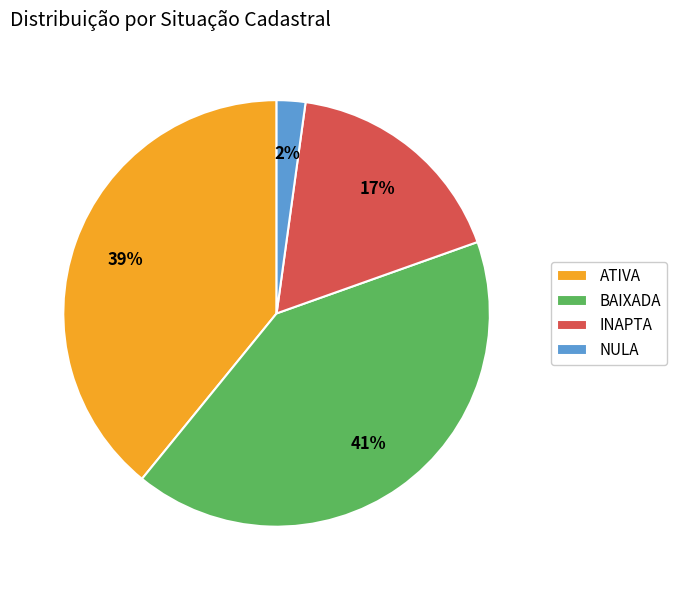

Between NULA and INAPTA, which is larger?

INAPTA